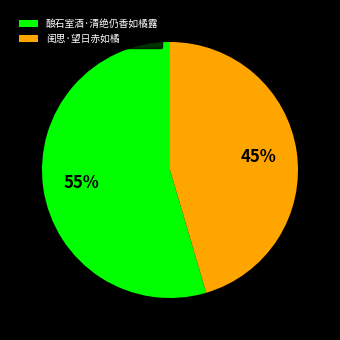

Which slice represents more than half of the pie?

酿石室酒·清绝仍香如橘露